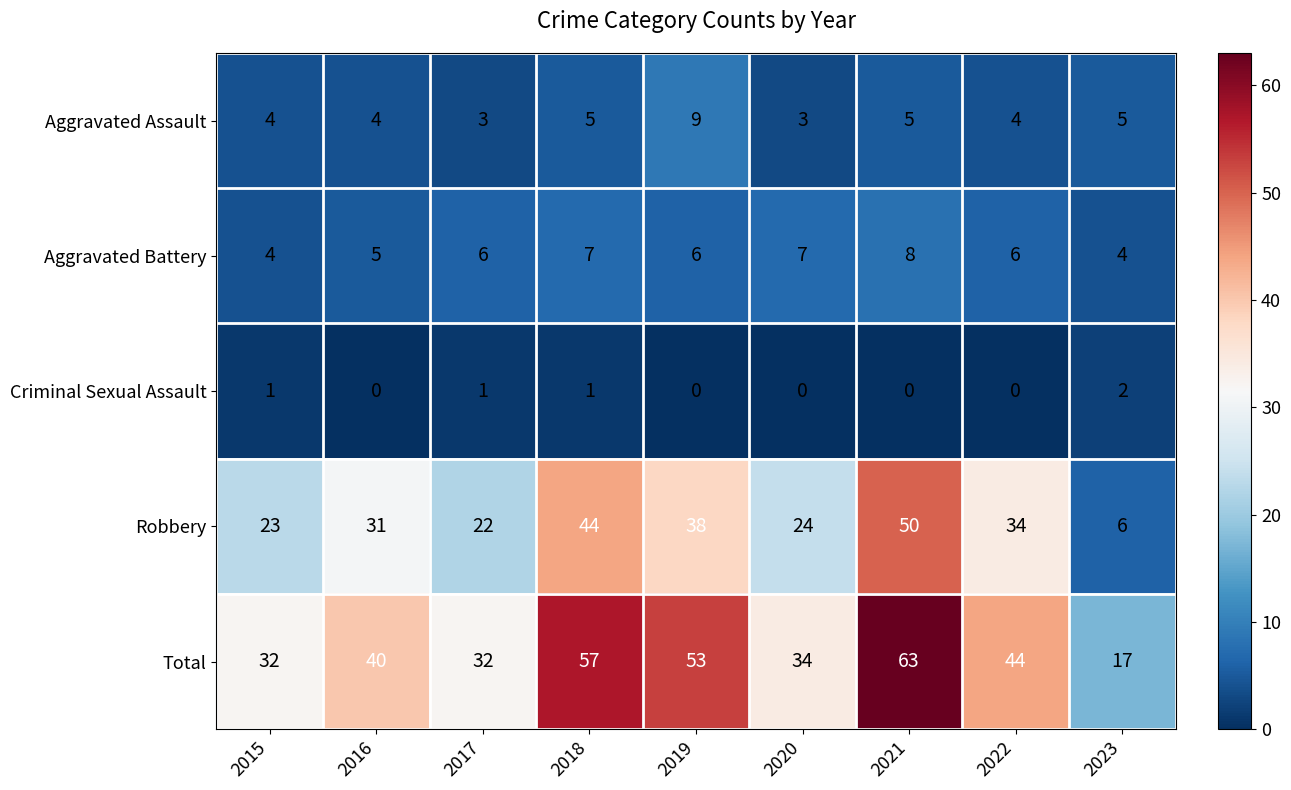

Rank the series by their maximum value, from highest to lowest.

Total, Robbery, Aggravated Assault, Aggravated Battery, Criminal Sexual Assault